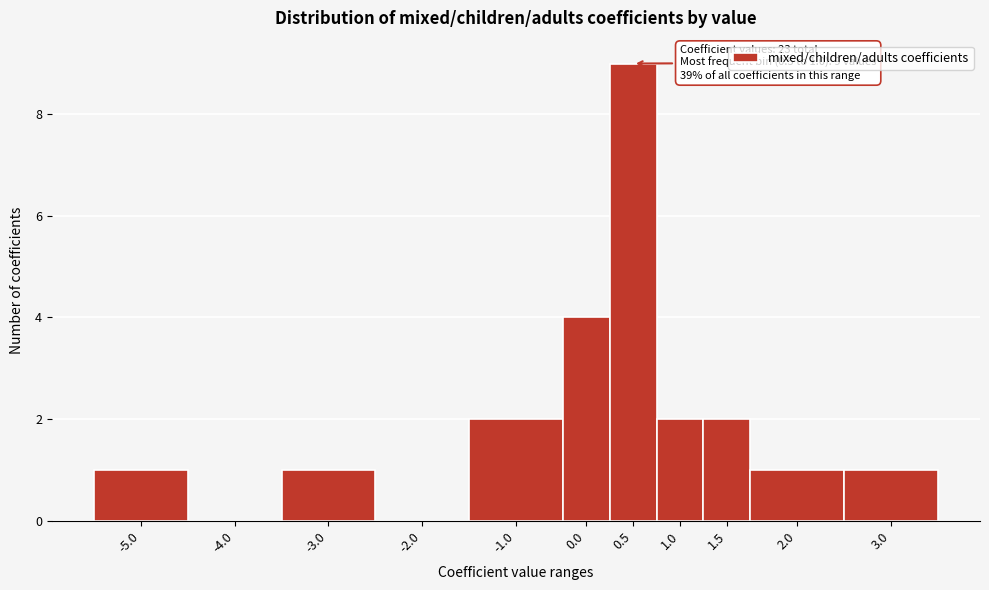

Reading left to right, transcribe all the data shown in this chart.

-5.0=1	-4.0=0	-3.0=1	-2.0=0	-1.0=2	0.0=4	0.5=9	1.0=2	1.5=2	2.0=1	3.0=1